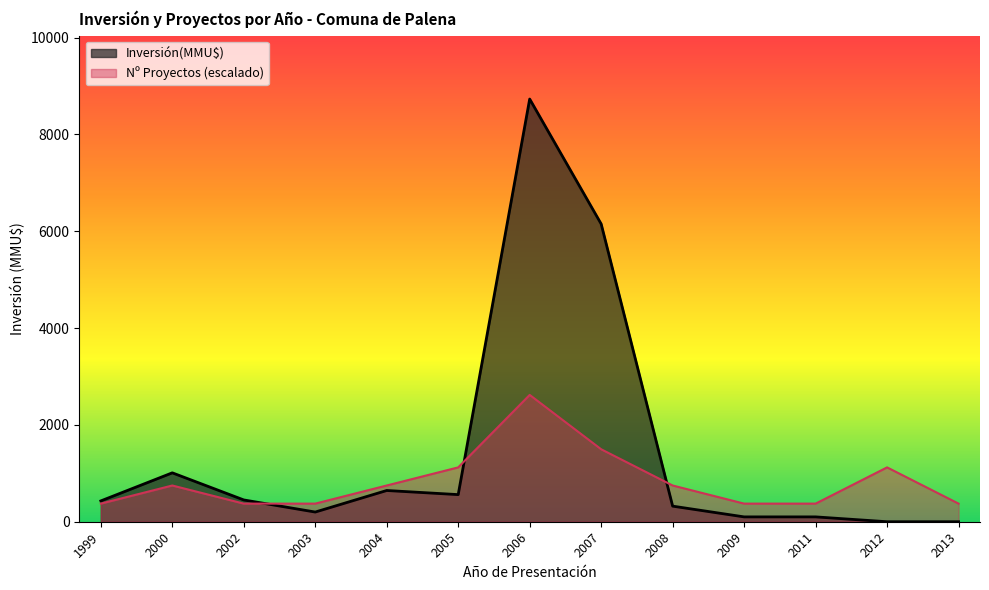

Which label corresponds to the largest value in the chart?

2006